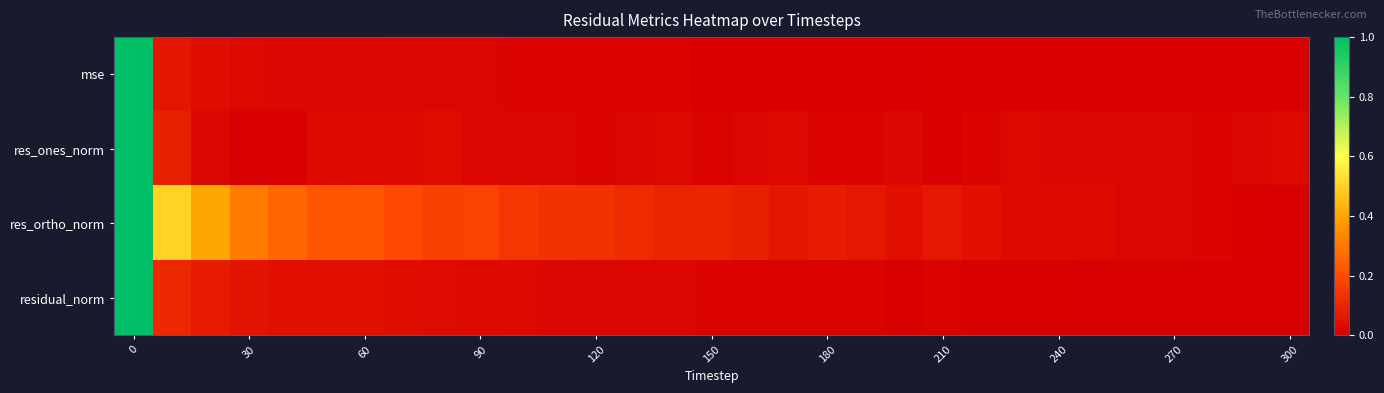

How many series are shown in this chart?

4